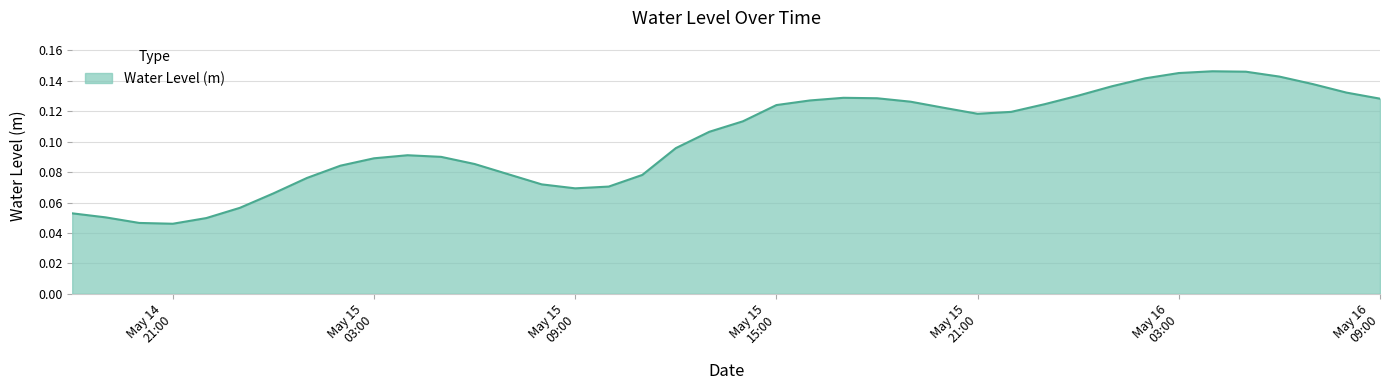

How many values are between 0 and 1?

40